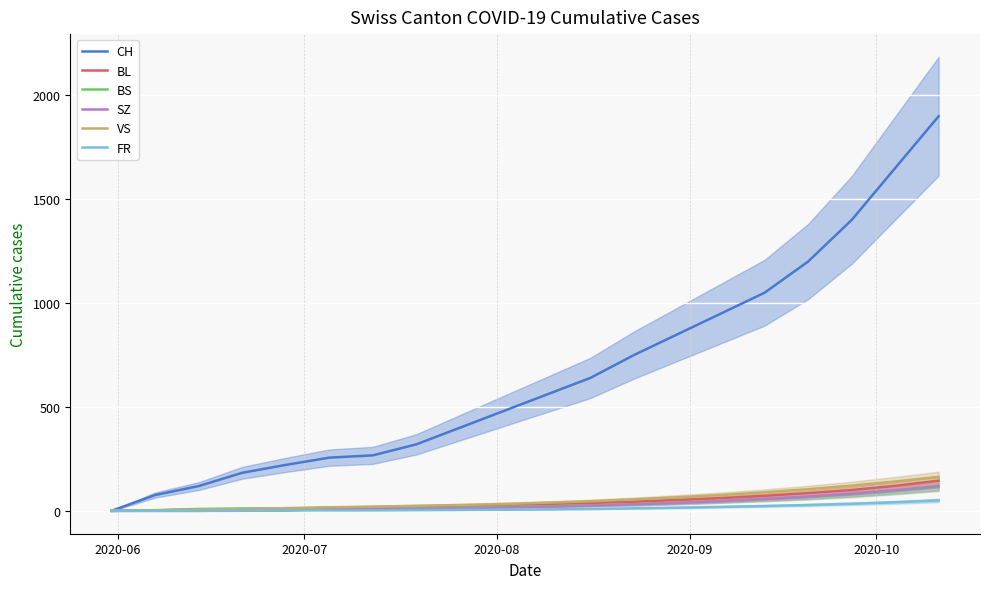

What is the difference between the maximum and minimum values in the CH series?

1900